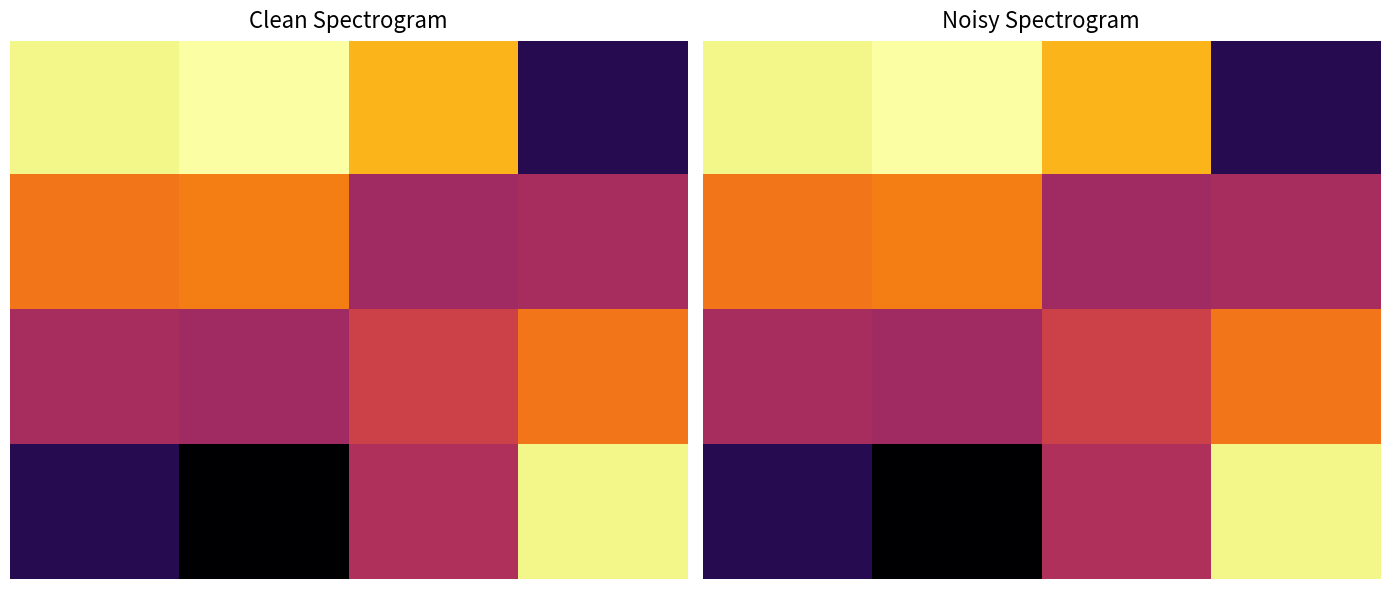

What is the smallest value displayed?

0.1